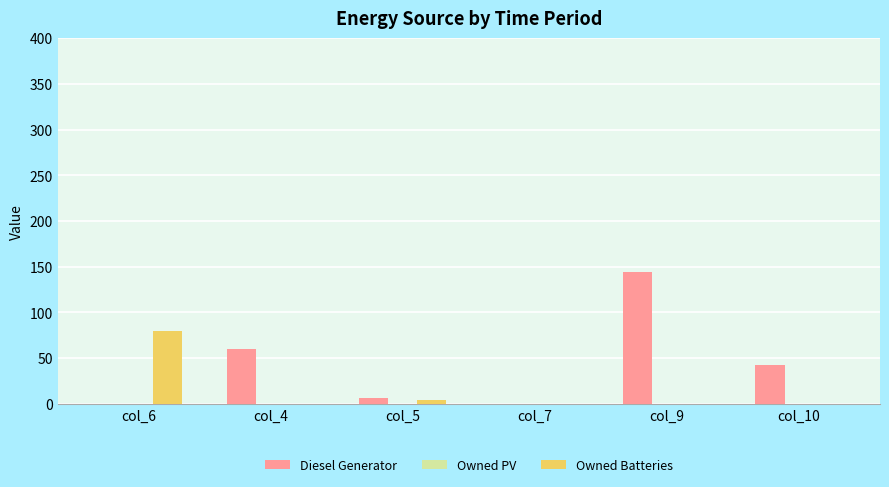

Reading left to right, list all the values displayed in this chart.

Diesel Generator: col_6=0	col_4=60	col_5=6	col_7=0	col_9=144	col_10=43
Owned Batteries: col_6=80	col_4=0	col_5=4	col_7=0	col_9=0	col_10=0